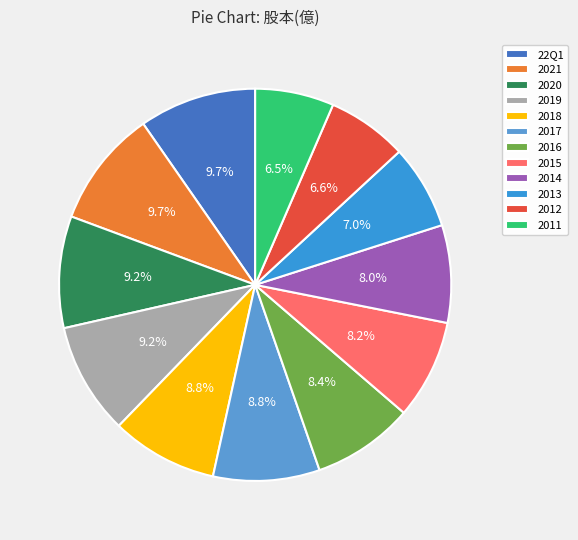

Is 2021 the majority of the pie?

No